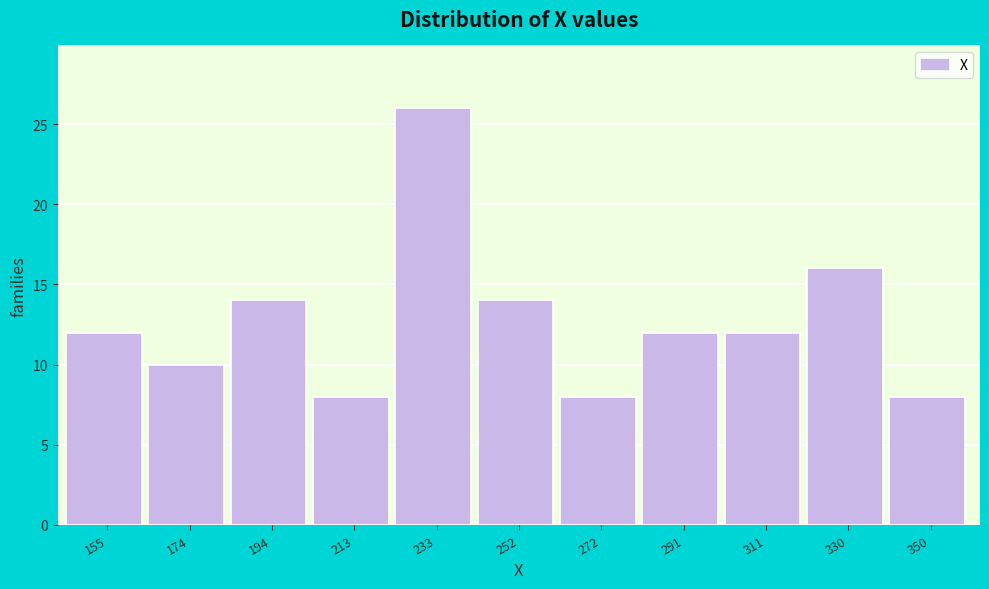

Reading right to left, list all the values displayed in this chart.

8	16	12	12	8	14	26	8	14	10	12